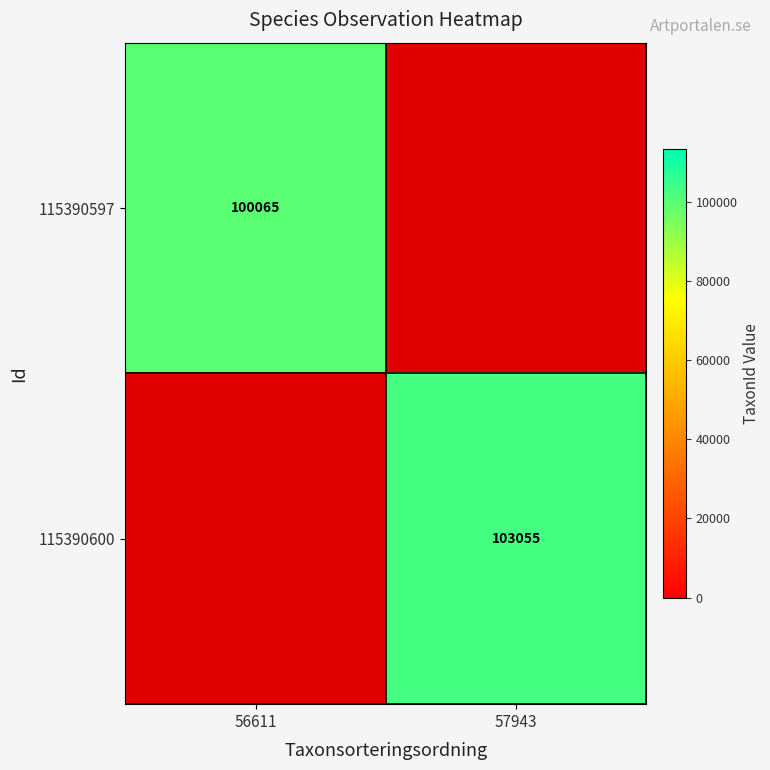

The value of 115390597 at 57943 is 0.4. True or false?

False